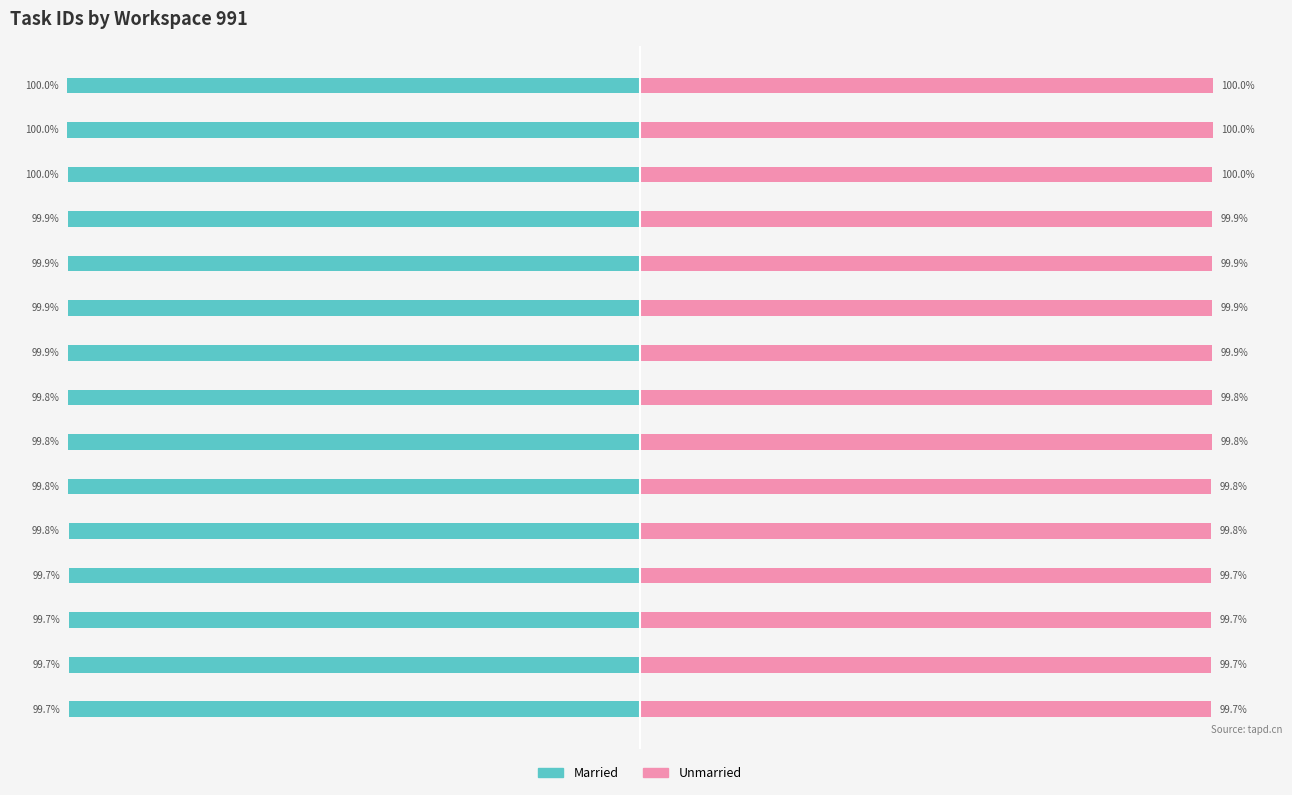

What is the label of the 3rd bar from the right?

12